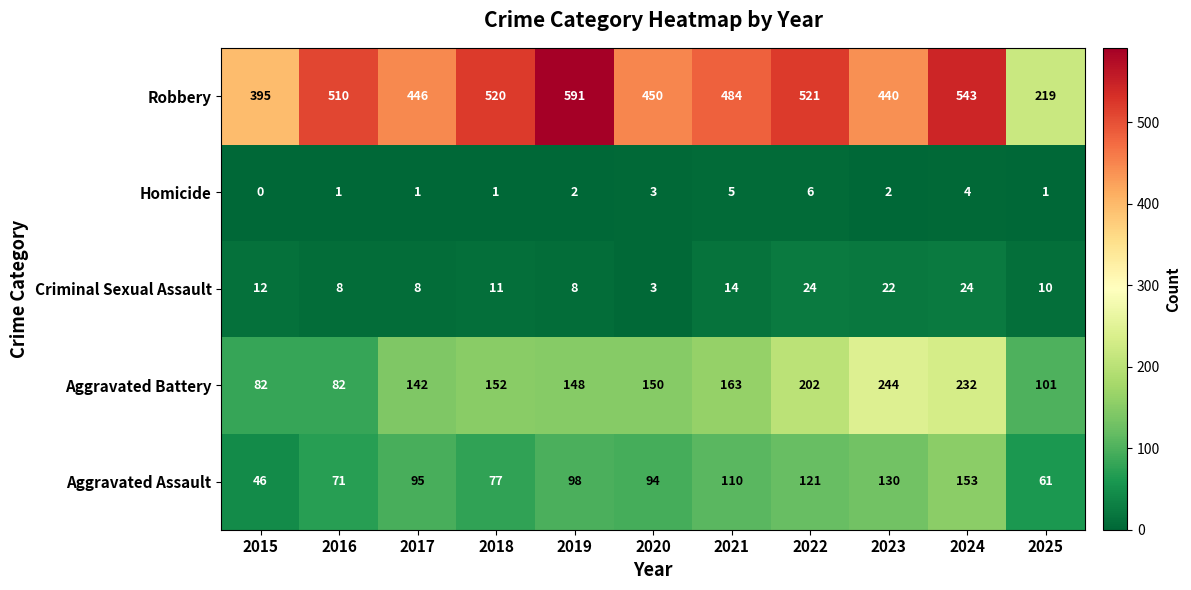

At how many categories does at least one series exceed 307?

10